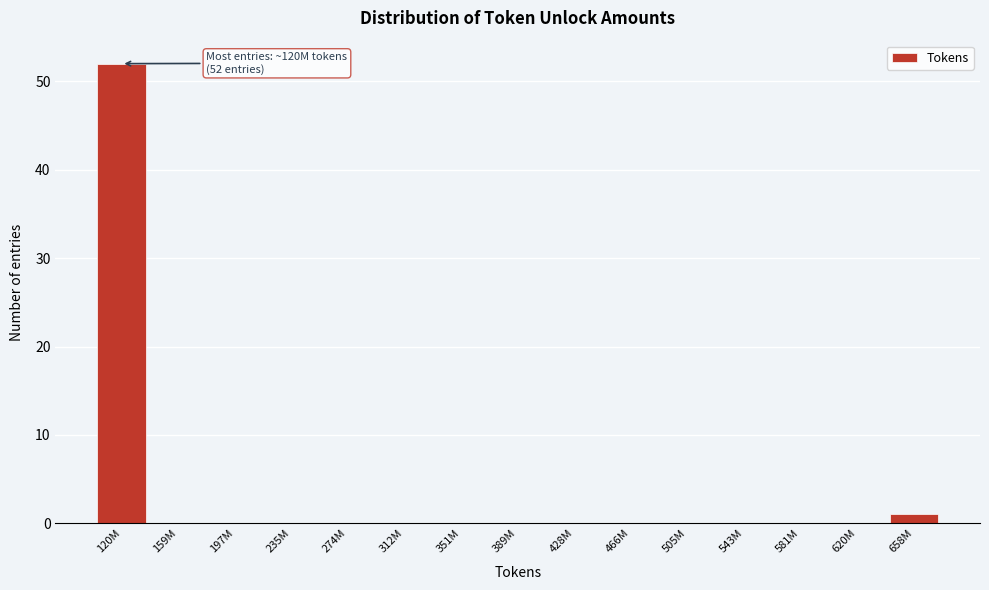

Reading right to left, what are all the values shown in this chart?

658M=1	620M=0	581M=0	543M=0	505M=0	466M=0	428M=0	389M=0	351M=0	312M=0	274M=0	235M=0	197M=0	159M=0	120M=52